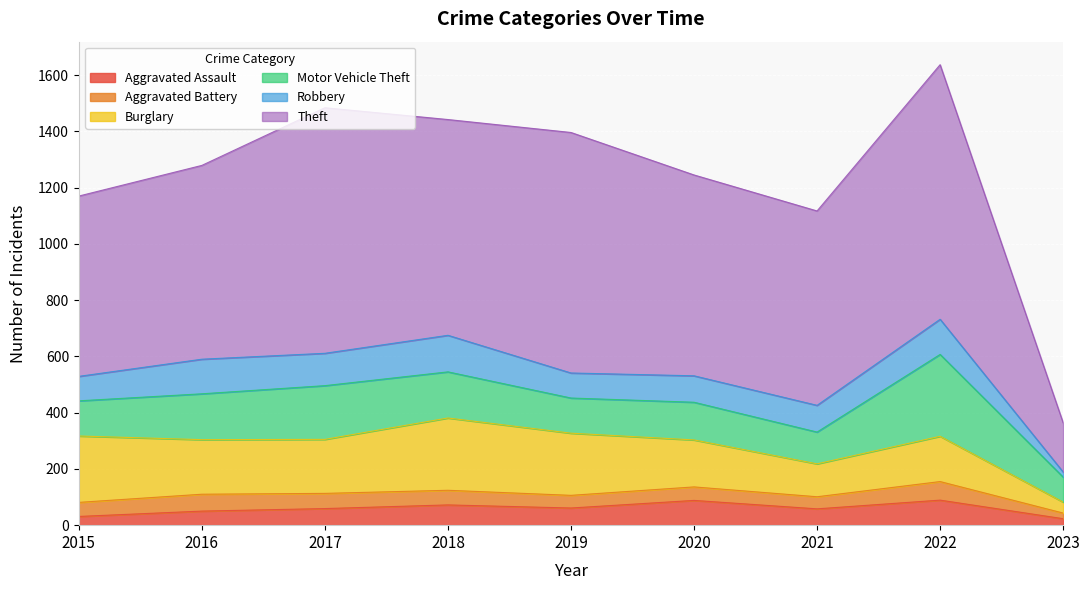

What is the value of the Theft point at the 6th from the left?

714